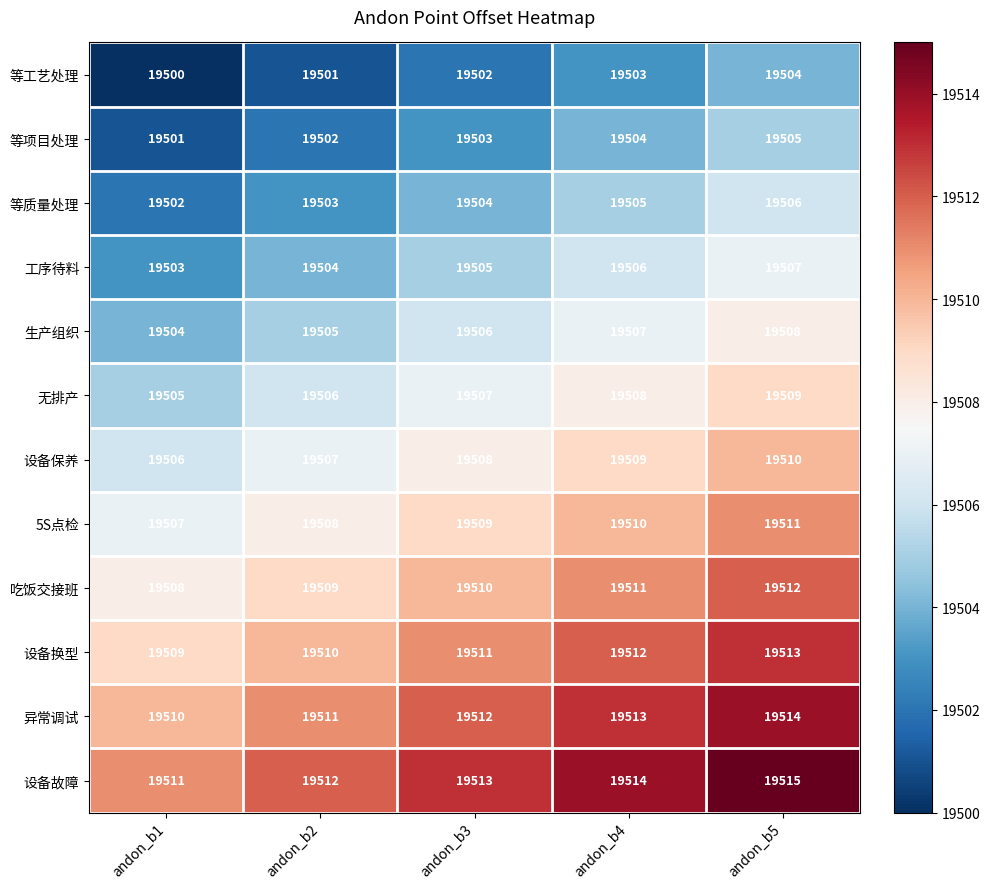

Is it true that 等质量处理 equals 25619 at andon_b3?

False